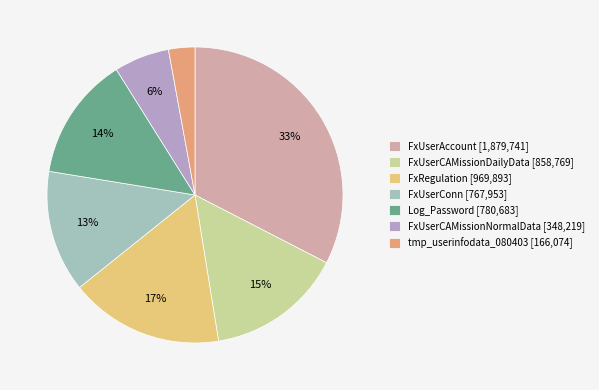

Combined, do tmp_userinfodata_080403 [166,074] and FxUserConn [767,953] account for over 50%?

No